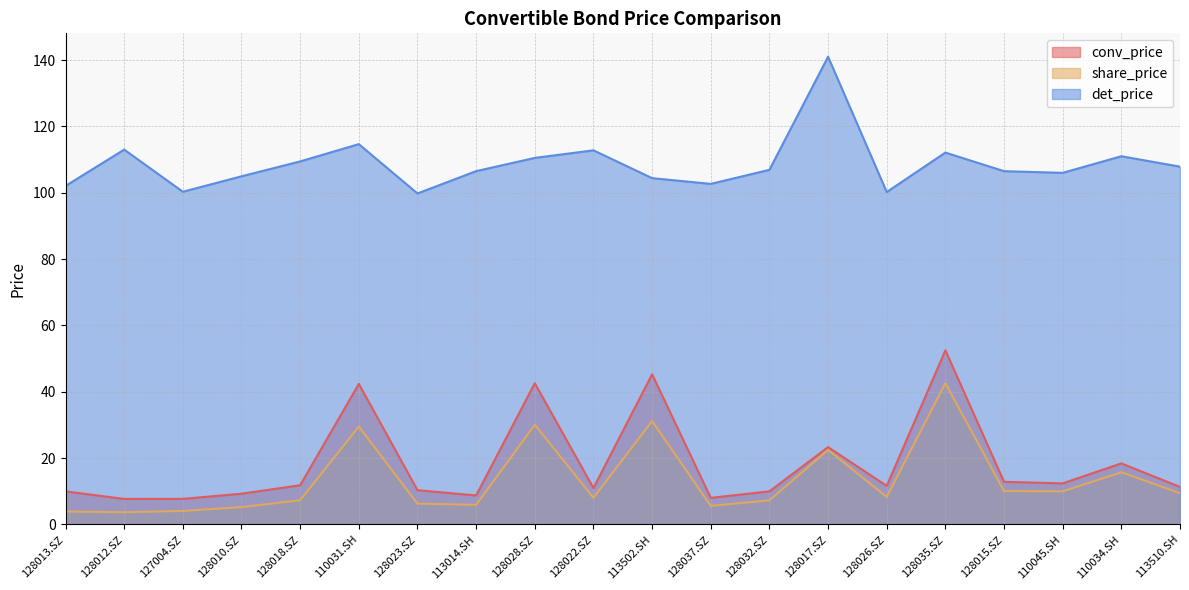

Is it true that share_price equals 8.3 at 128017.SZ?

False